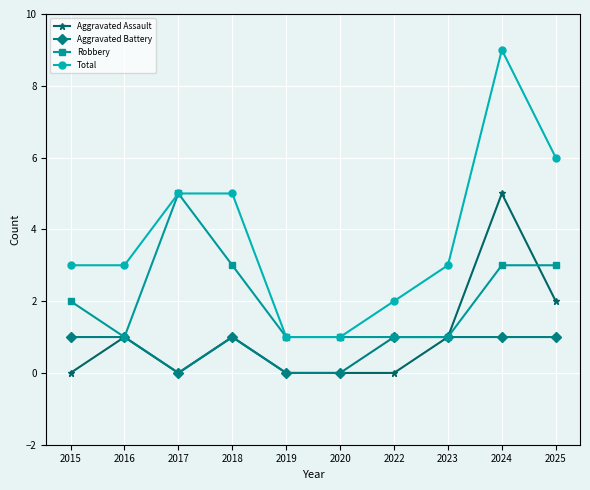

The Total series shows 5 at 2017. True or false?

True